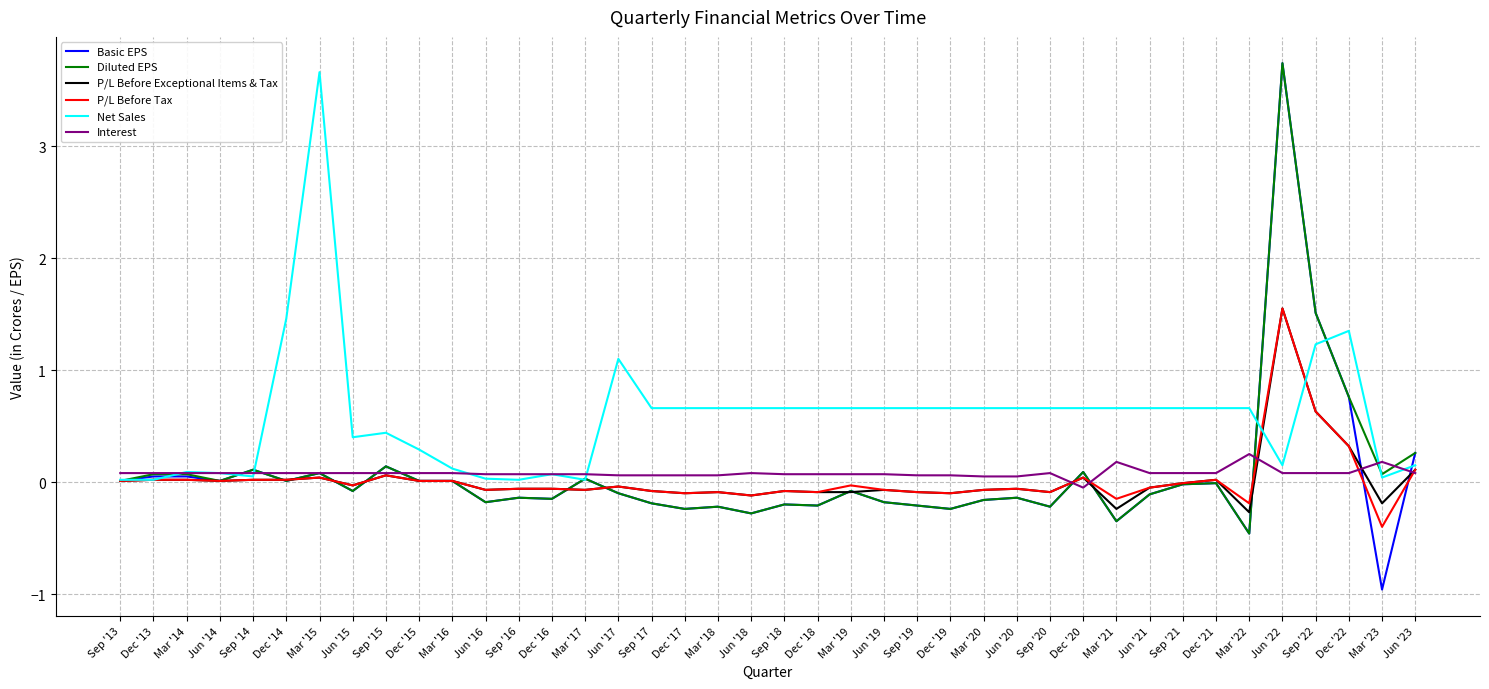

Where is Basic EPS nearest to the value 1?

Dec '22